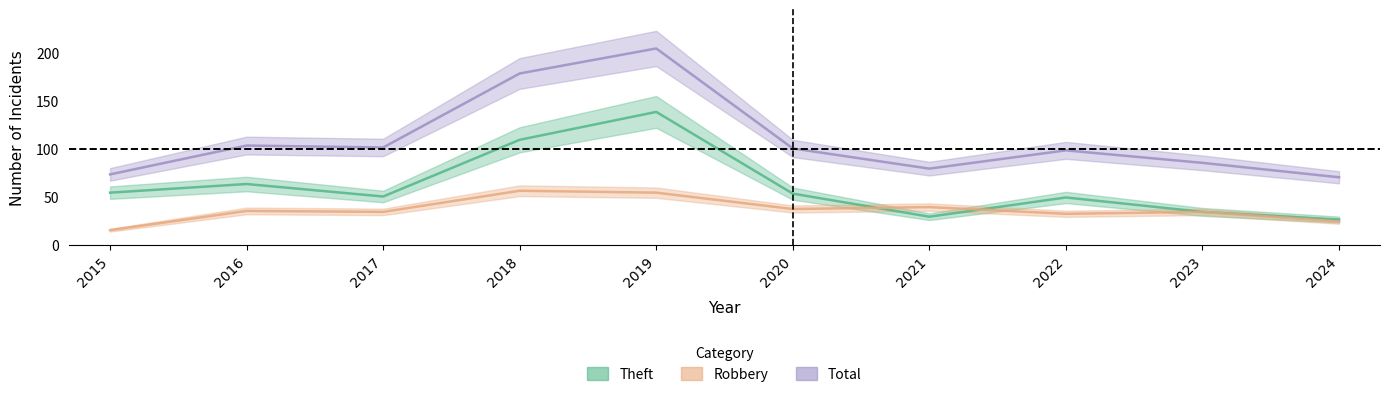

Read the Robbery value at 2018.

56